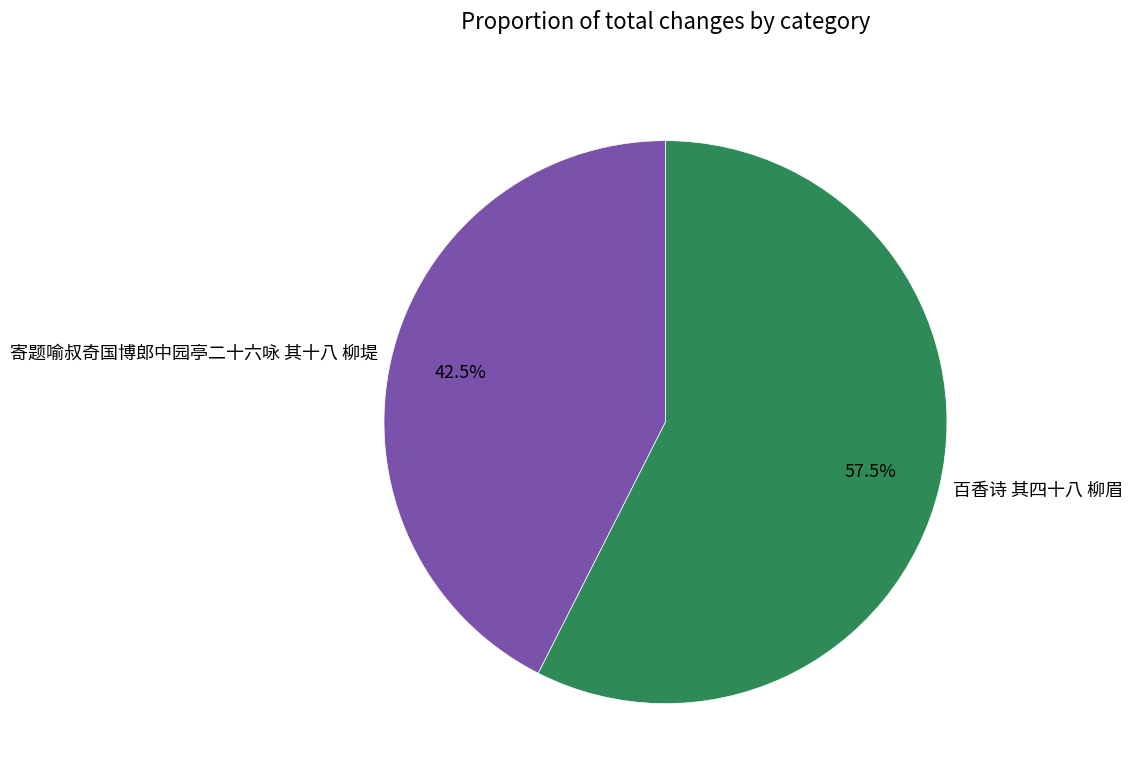

To the nearest percent, what is the difference between the largest and smallest slice percentages?

15%